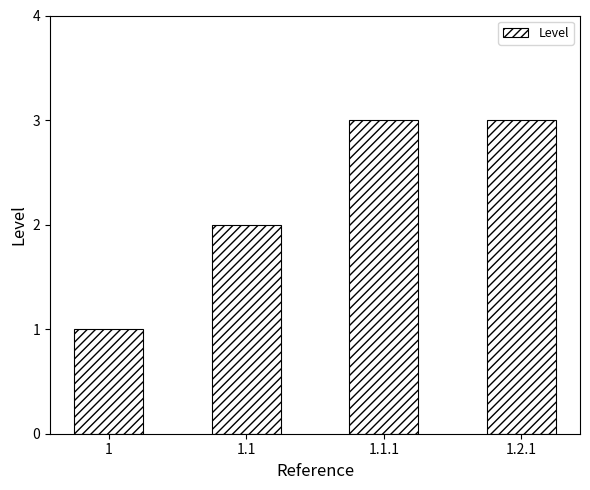

Reading left to right, extract all data points from this chart.

1=1	1.1=2	1.1.1=3	1.2.1=3